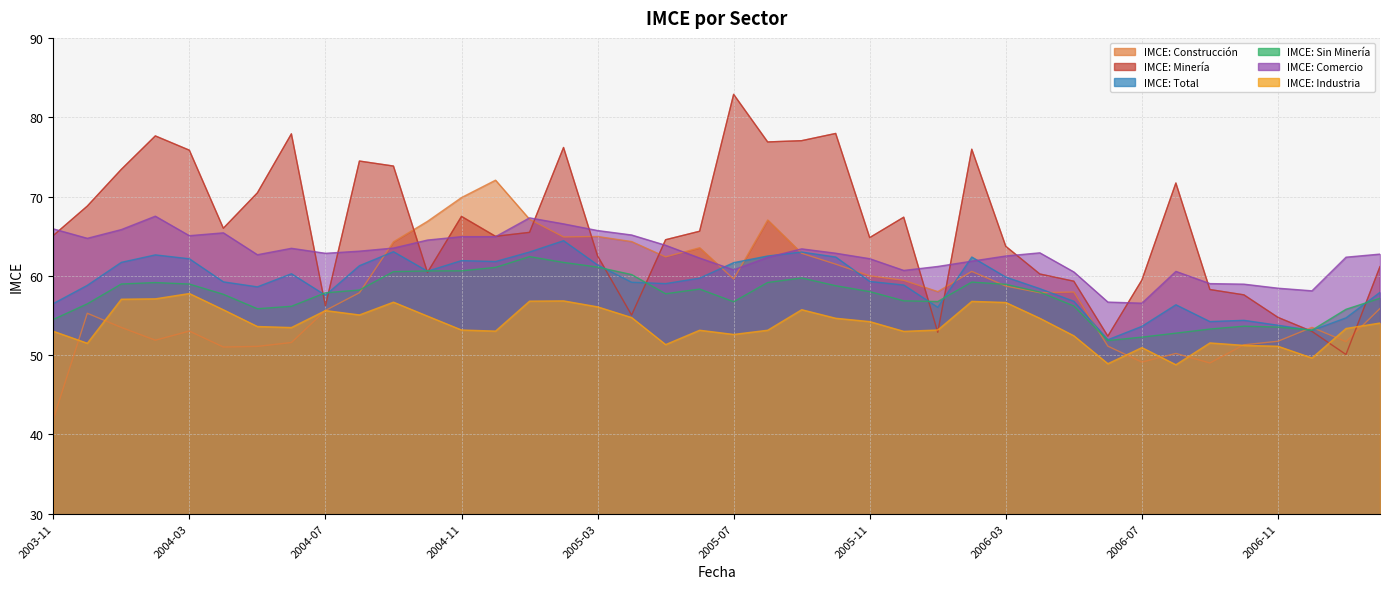

The value of IMCE: Comercio at 2005-12 is 60.7. True or false?

True